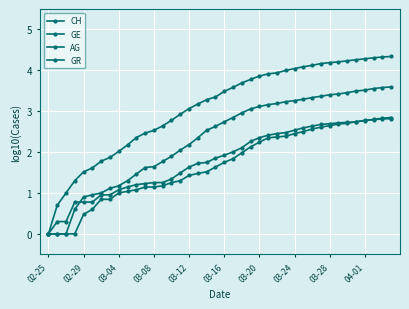

How many series are shown in this chart?

4